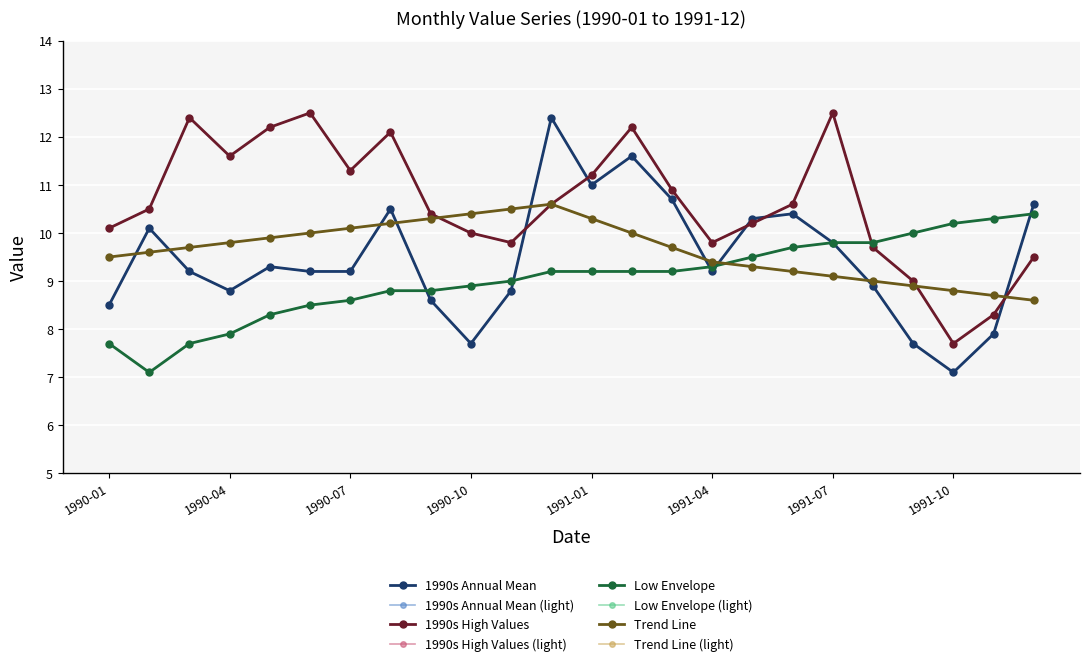

How many intersections are there between 1990s Annual Mean and Low Envelope?

5